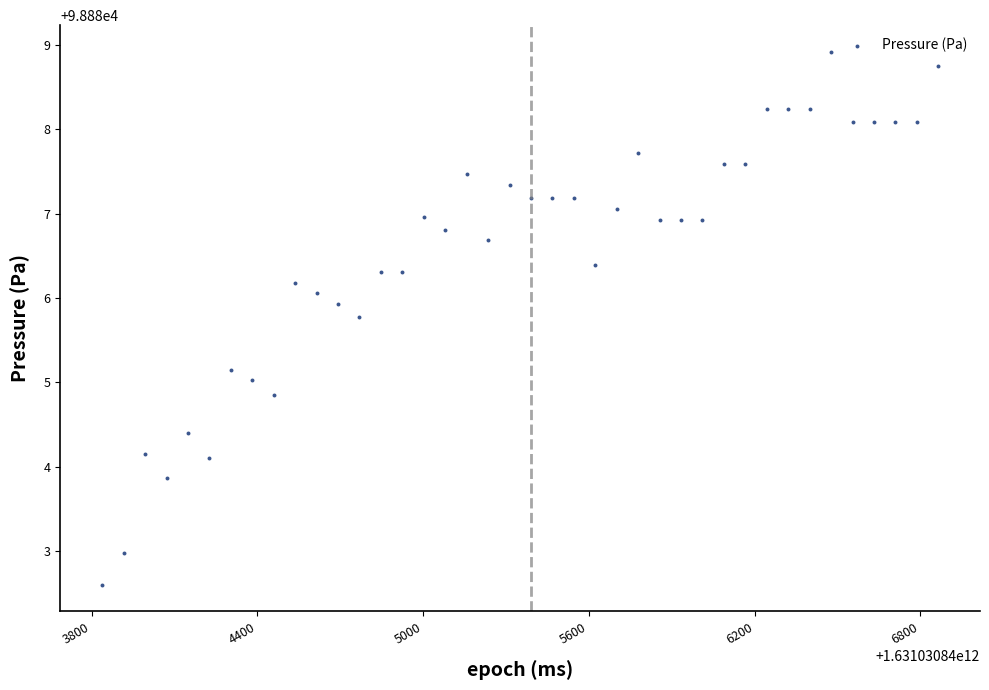

What is the range of X values (max minus min)?

3027.0